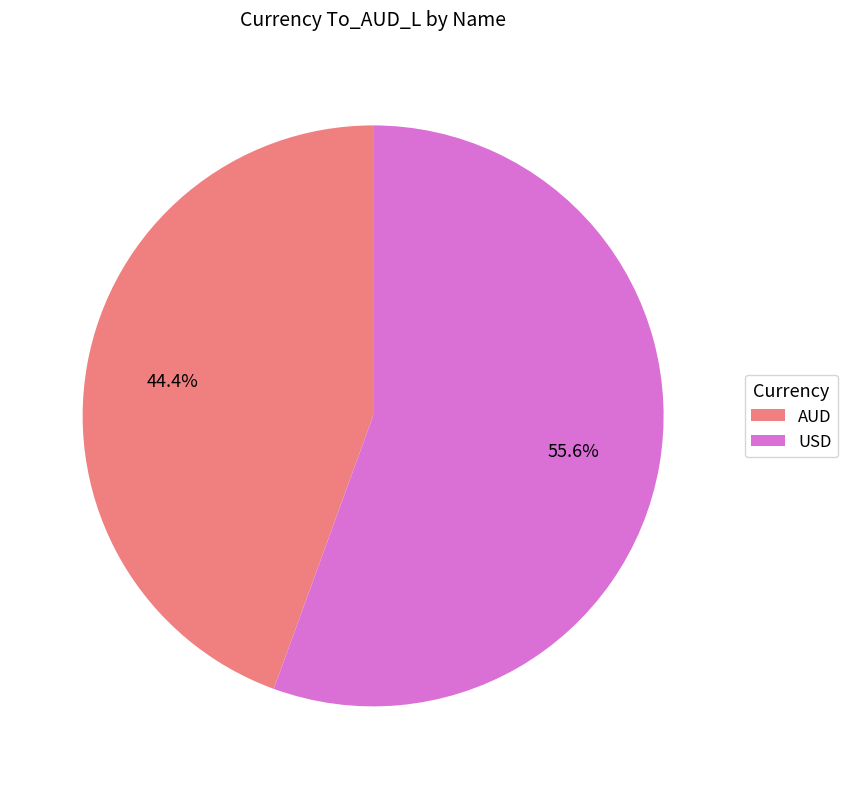

The AUD slice represents 44% of the pie. True or false?

True